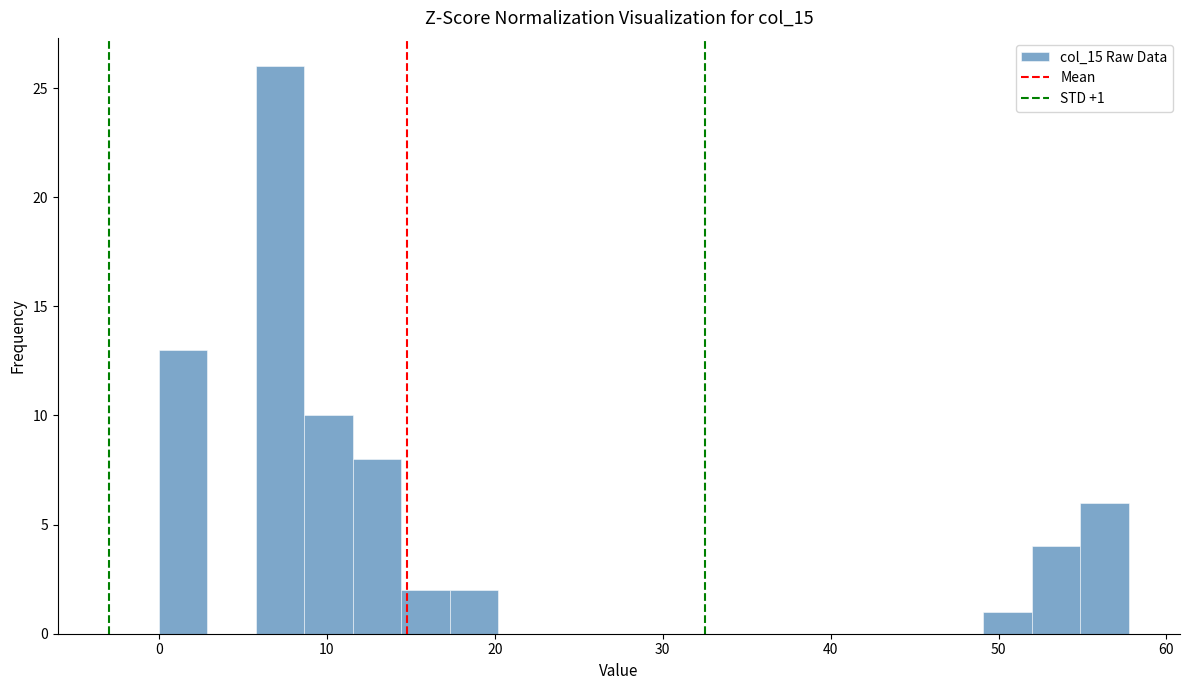

Around what value on the x-axis is the tallest bar? Give the approximate position of its centre, as read against the axis.

7